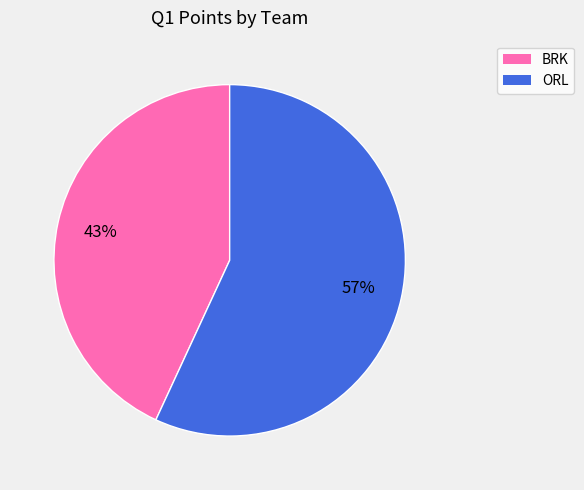

Rank the categories by value from highest to lowest.

ORL, BRK